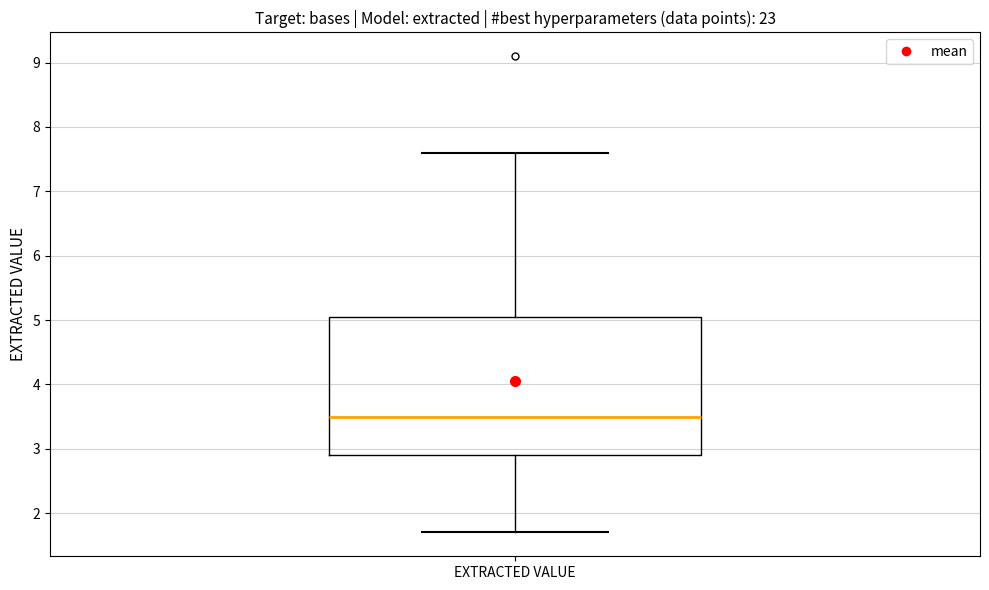

Transcribe this box plot: give where the median line is, the range the box spans, and where the two whiskers end, as read against the y-axis. The values are not printed on the chart, so give them approximately, as read against the axis.

median 3.5, box 2.9 to 5.1, whiskers 1.7 to 7.6